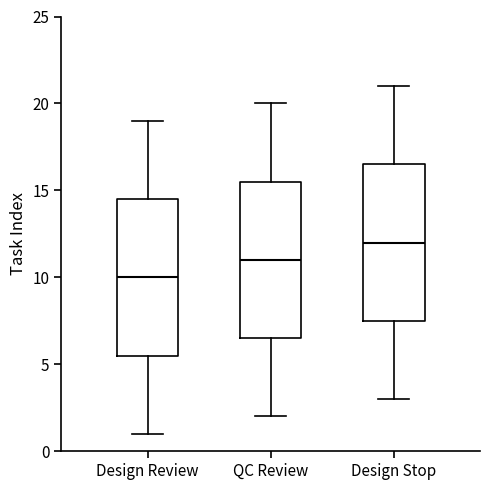

Reading left to right, read every box against the y-axis: the position of its median line, the range the box covers, and the ends of its whiskers. The values are not printed on the chart, so give them approximately, as read against the axis.

Design Review: median 10.0, box 5.5 to 14.5, whiskers 1.0 to 19.0
QC Review: median 11.0, box 6.5 to 15.5, whiskers 2.0 to 20.0
Design Stop: median 12.0, box 7.5 to 16.5, whiskers 3.0 to 21.0